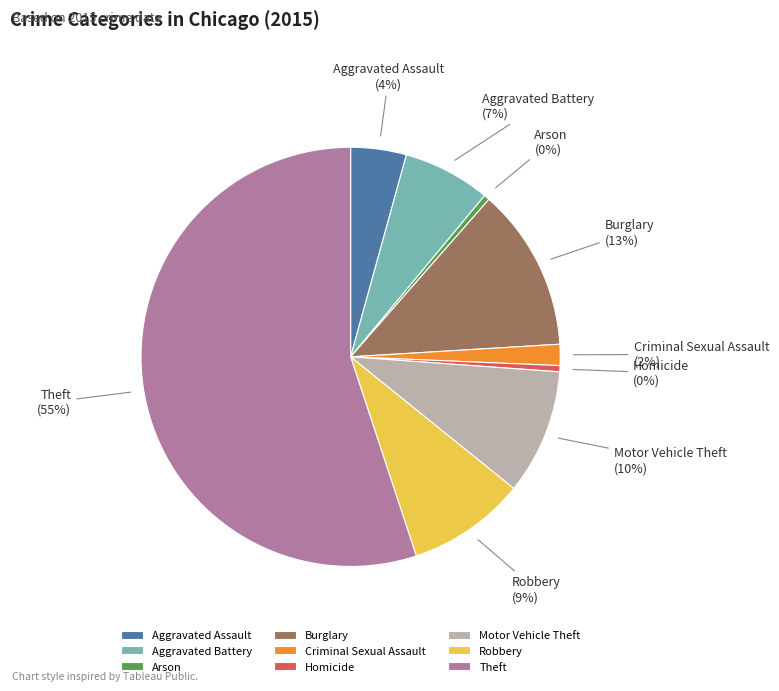

To the nearest percent, what percentage of the pie is Aggravated Assault?

4%